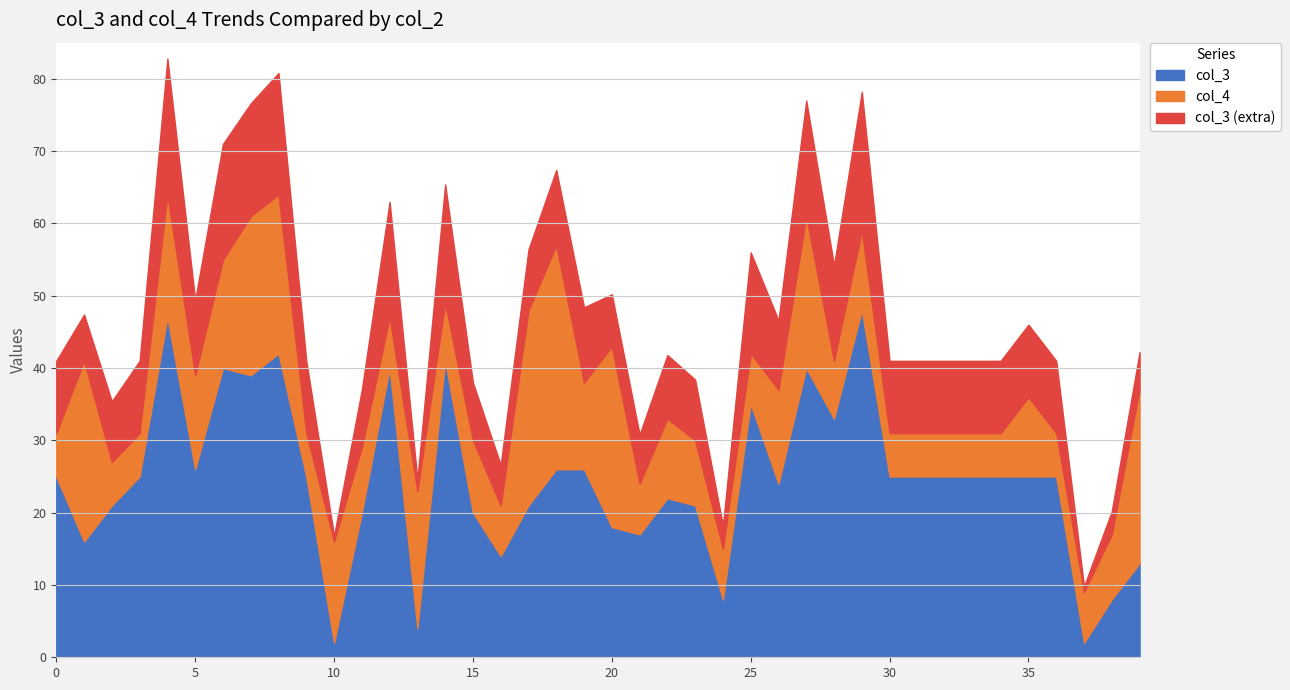

After their last crossing, which series has the higher values: col_4 or col_3?

col_4